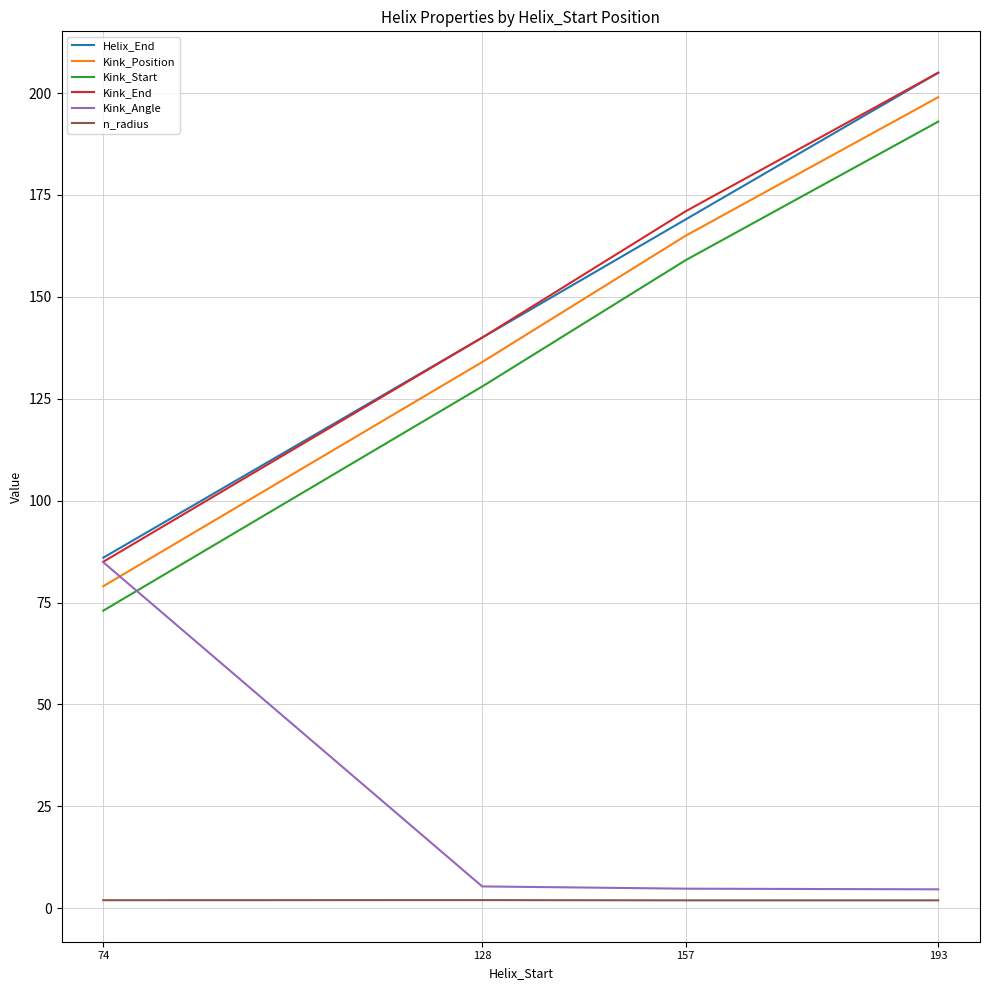

True or false: n_radius and Kink_Position intersect in this chart.

False